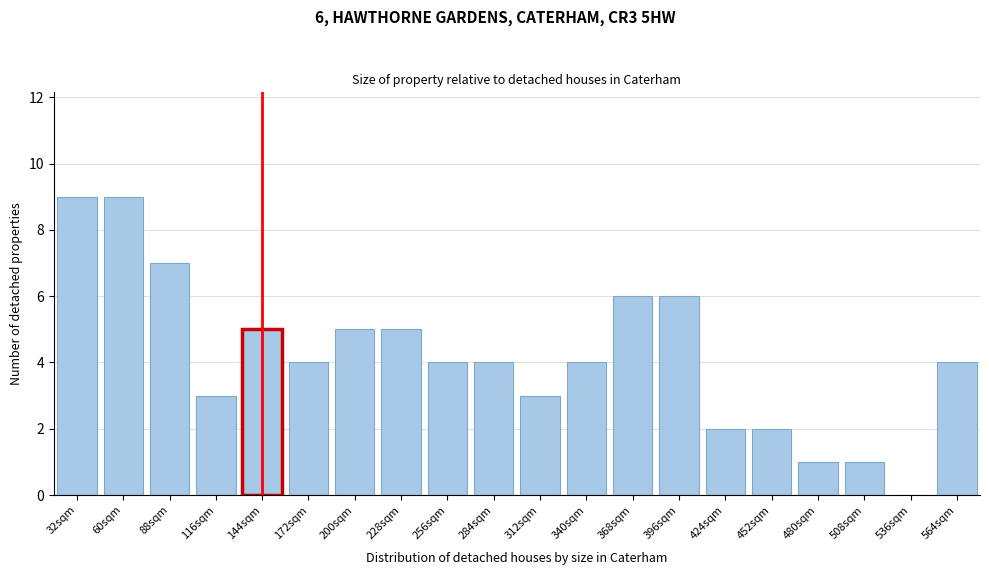

Reading right to left, transcribe all the data shown in this chart.

564sqm=4	536sqm=0	508sqm=1	480sqm=1	452sqm=2	424sqm=2	396sqm=6	368sqm=6	340sqm=4	312sqm=3	284sqm=4	256sqm=4	228sqm=5	200sqm=5	172sqm=4	144sqm=5	116sqm=3	88sqm=7	60sqm=9	32sqm=9